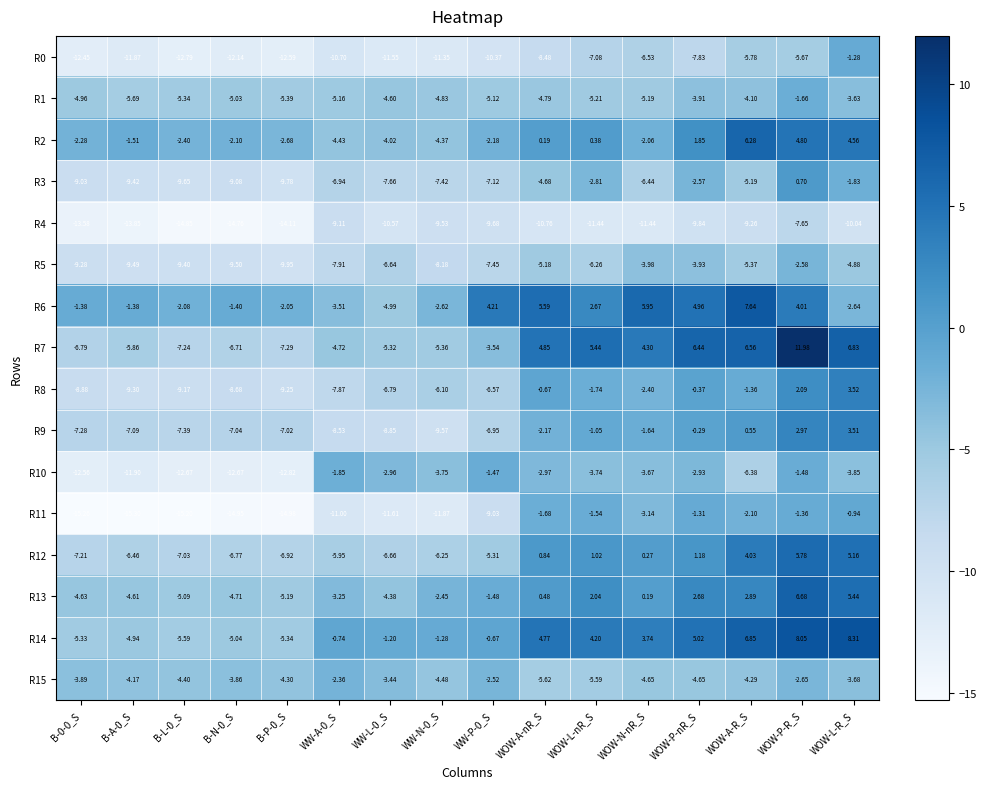

Is the value of R6 at B-0-0_S greater than the value of R1 at WOW-L-nR_S?

Yes